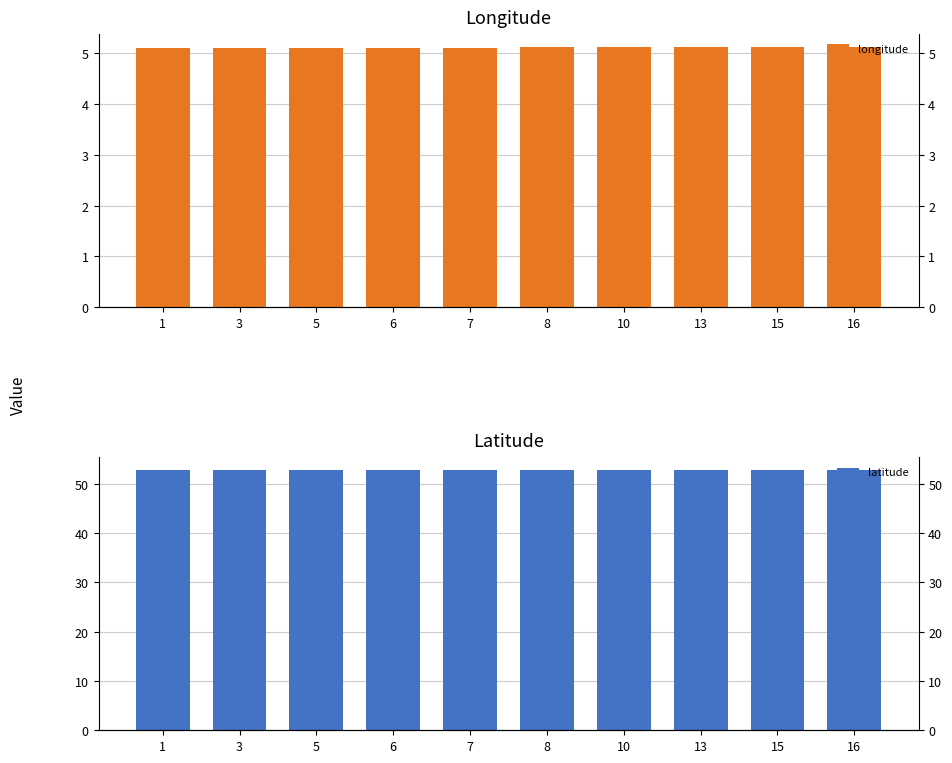

What is the value of the longitude bar at the 8th from the left?

5.1